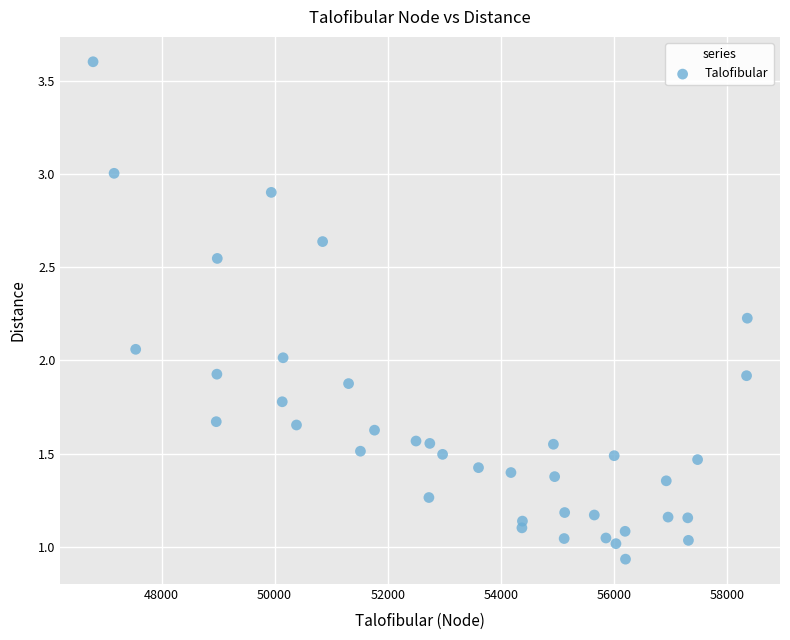

What is the range of X values (max minus min)?

11571.0